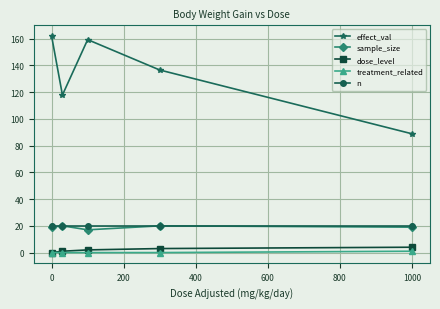

True or false: treatment_related and sample_size cross at least once.

False